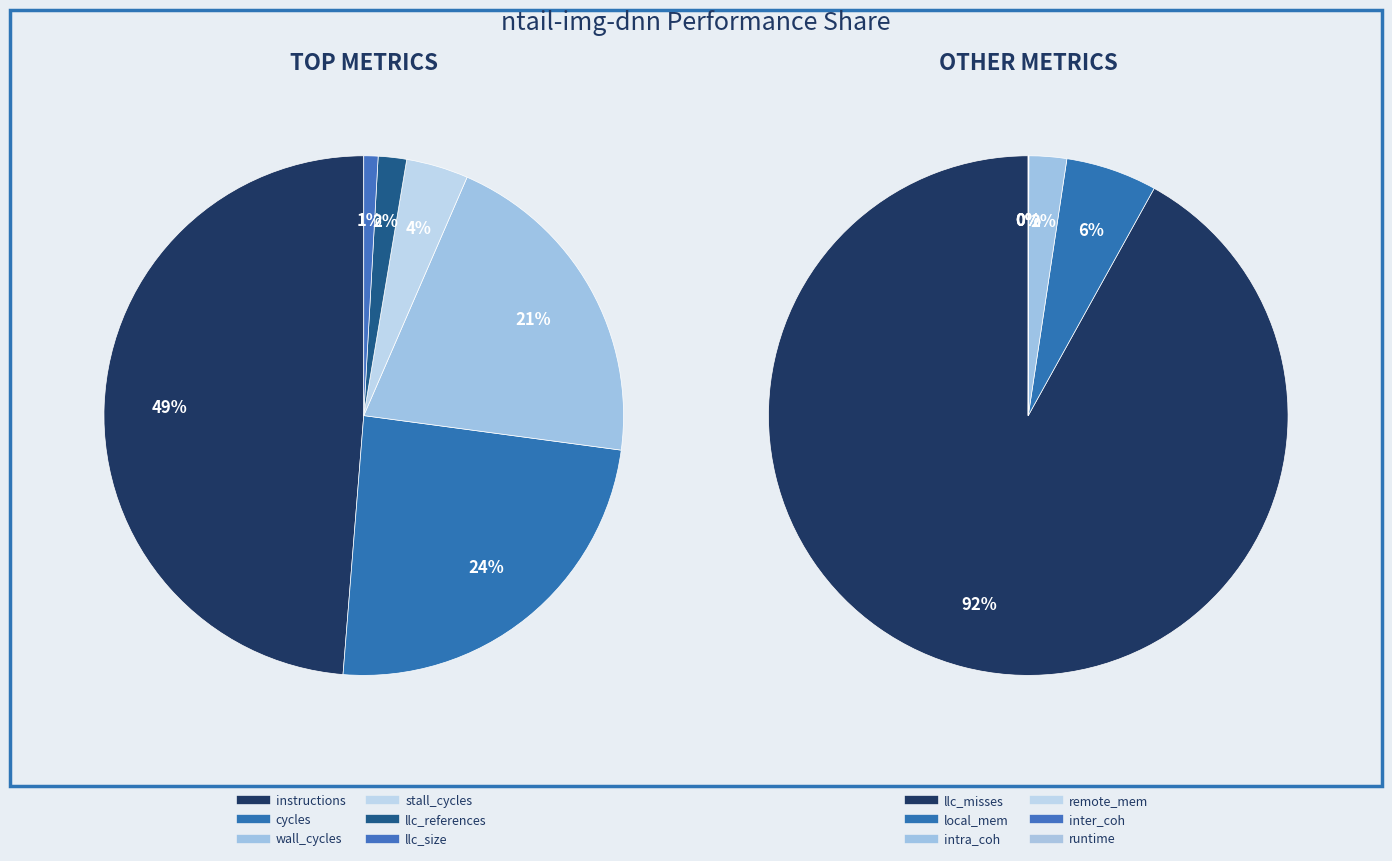

Count the number of slices in the pie.

12